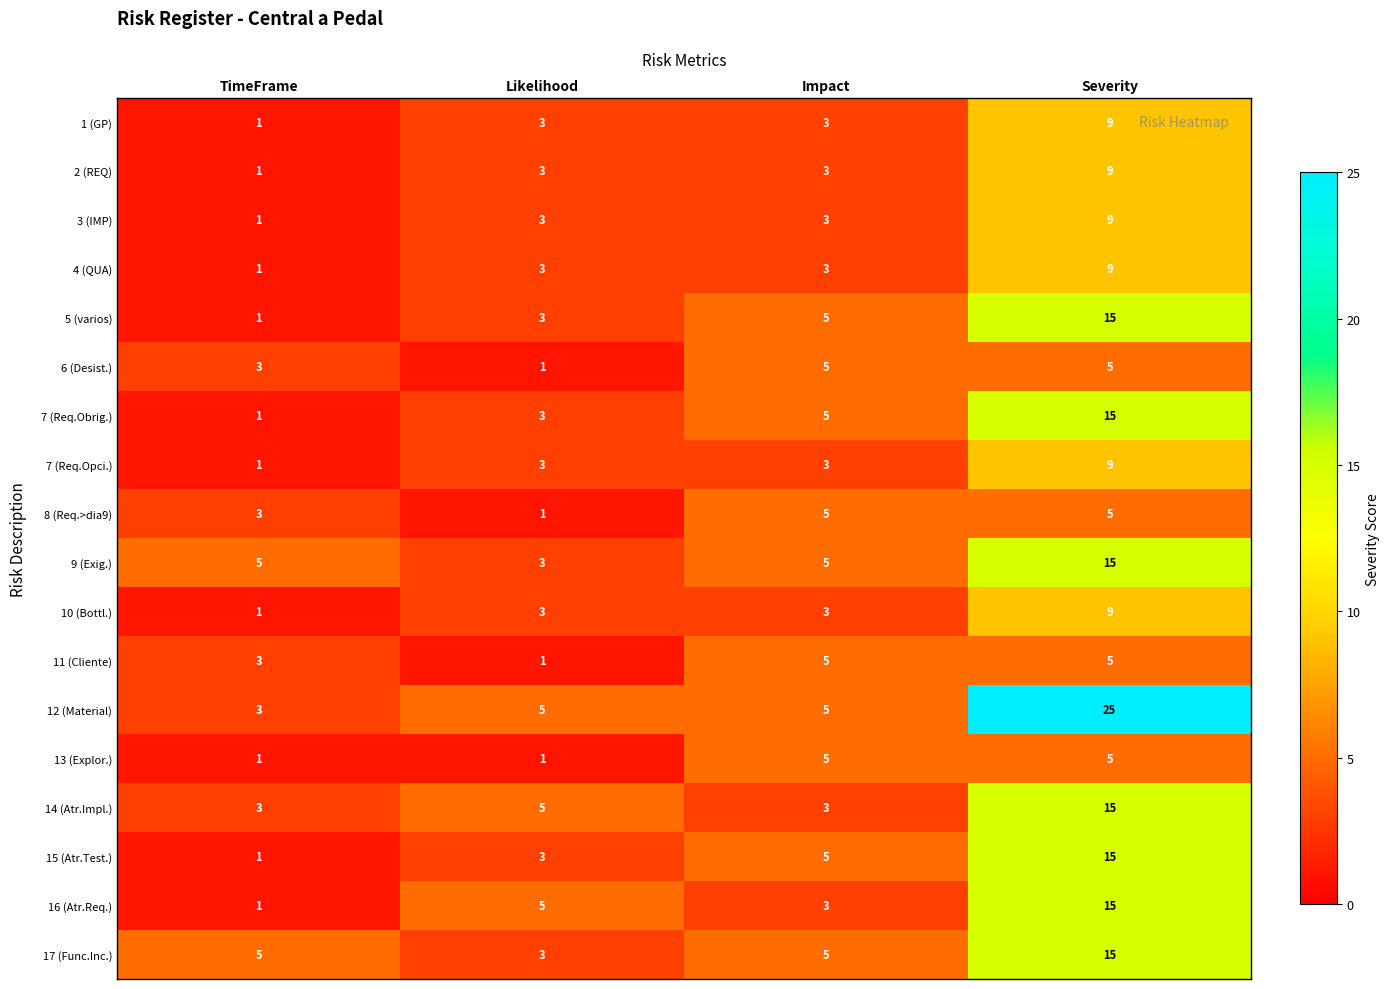

Count the 7 (Req.Opci.) values in the range 3 to 9.

3